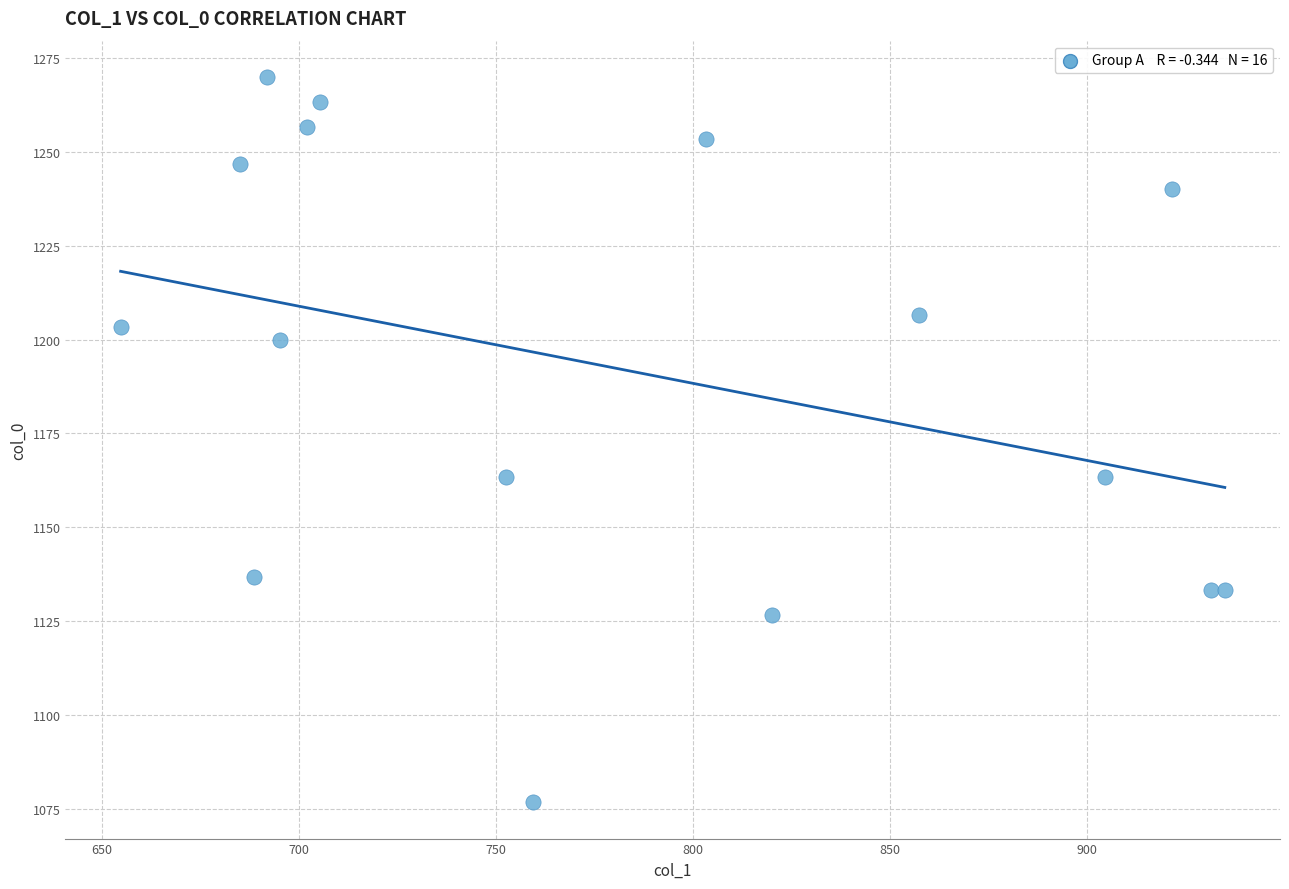

What is the range of X values (max minus min)?

280.1